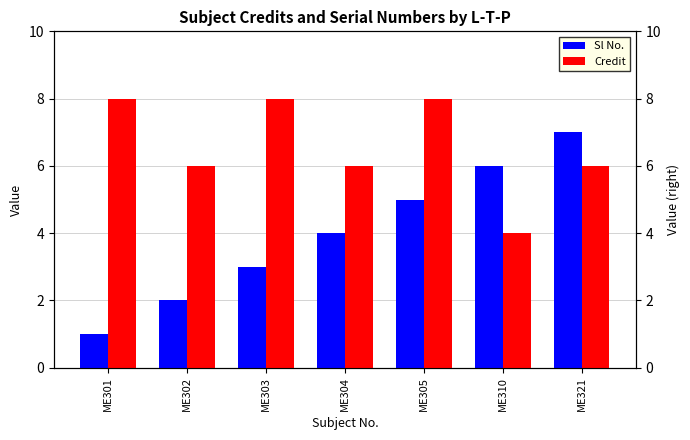

Reading left to right, transcribe all the data shown in this chart.

Sl No.: 1	2	3	4	5	6	7
Credit: 8	6	8	6	8	4	6